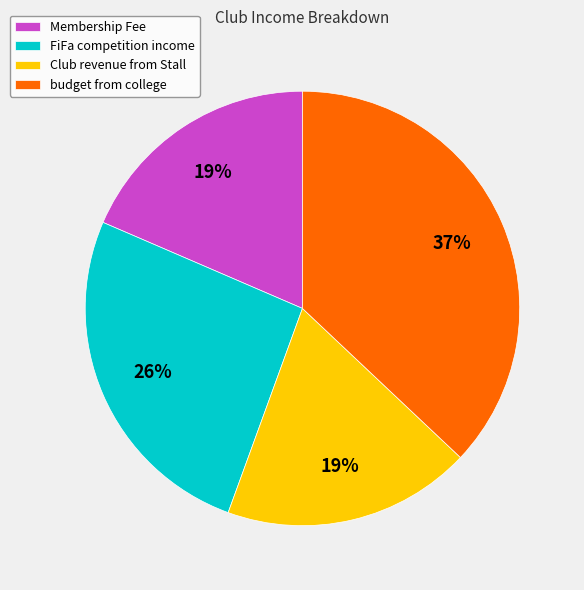

Does Membership Fee represent more than half of the total?

No